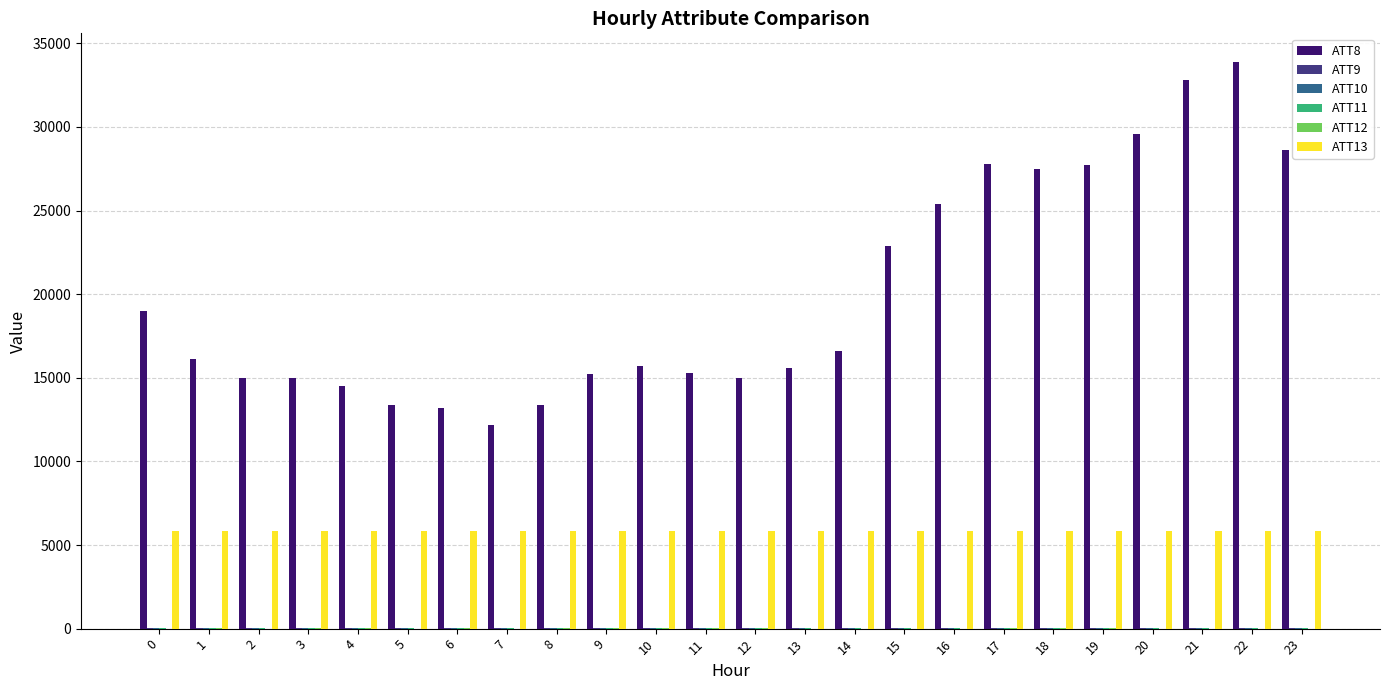

Which series has the largest total across all categories?

ATT8